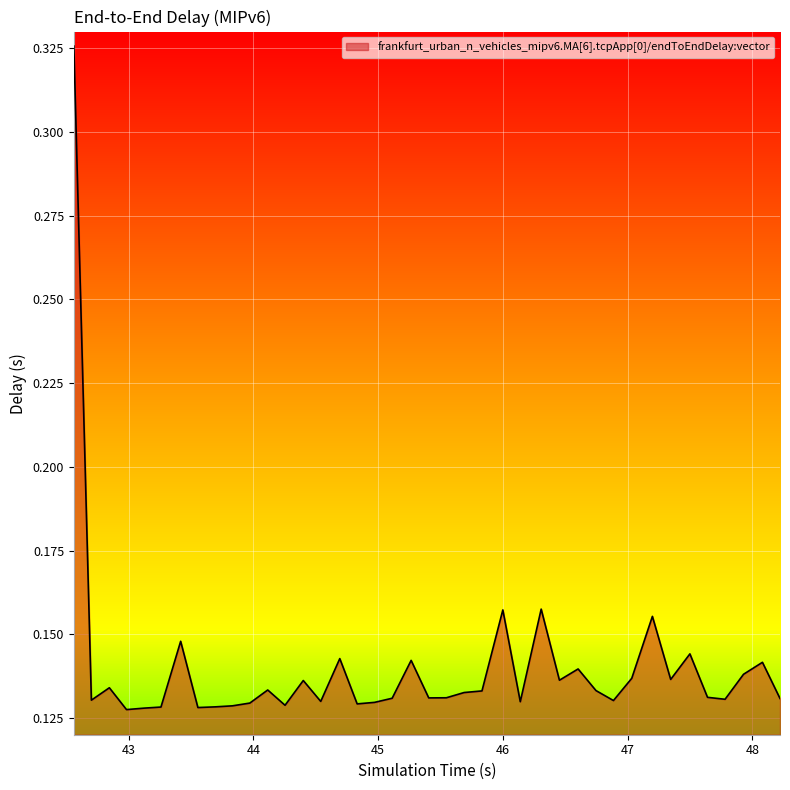

How many lines are shown in the chart?

1